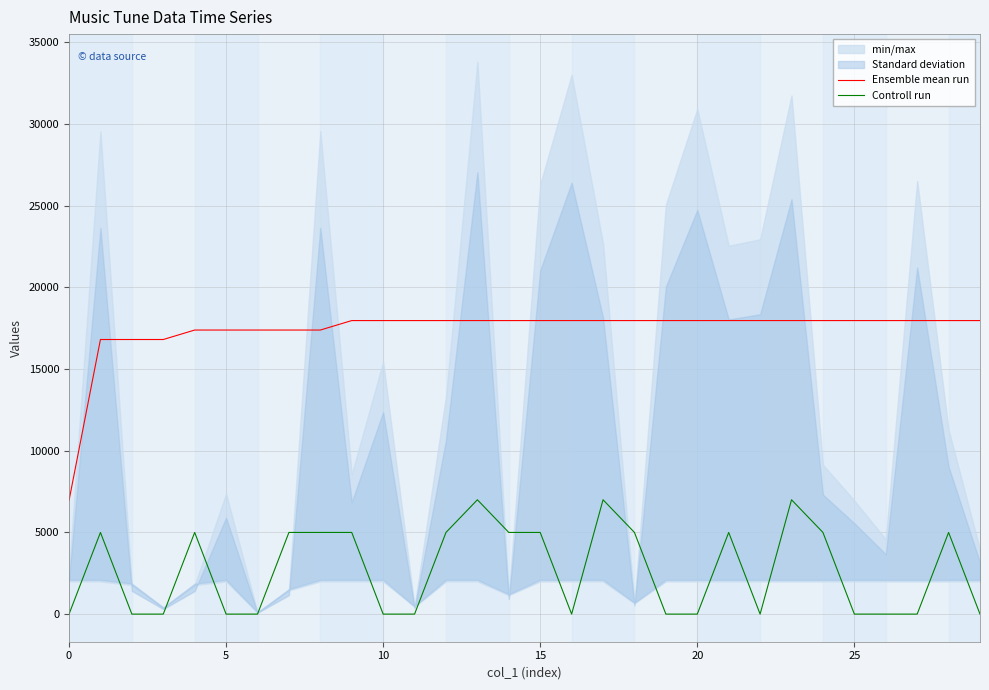

True or false: Ensemble mean run has more than 1 points higher than both neighbors.

False